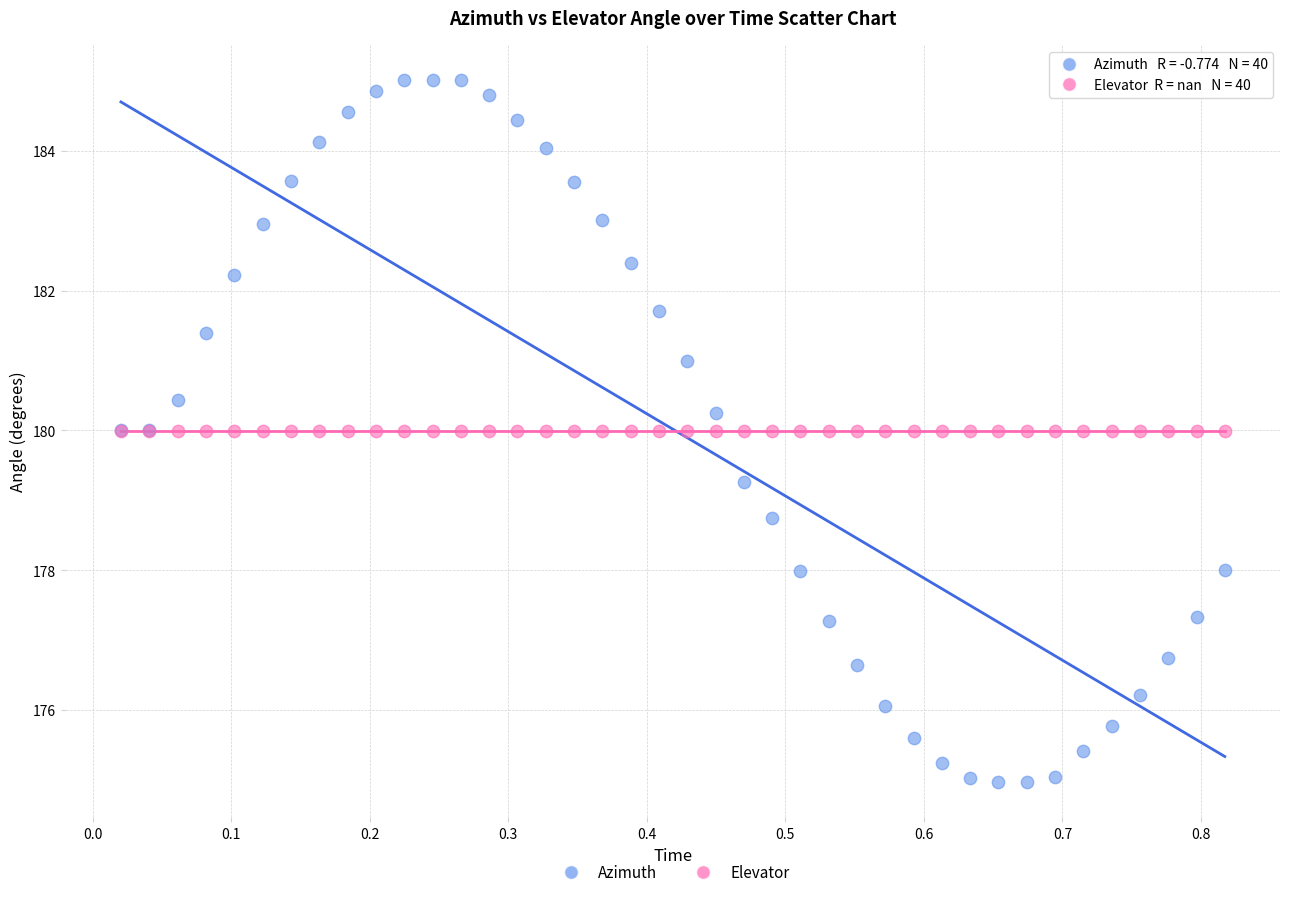

Which series contains the highest Y value?

Azimuth